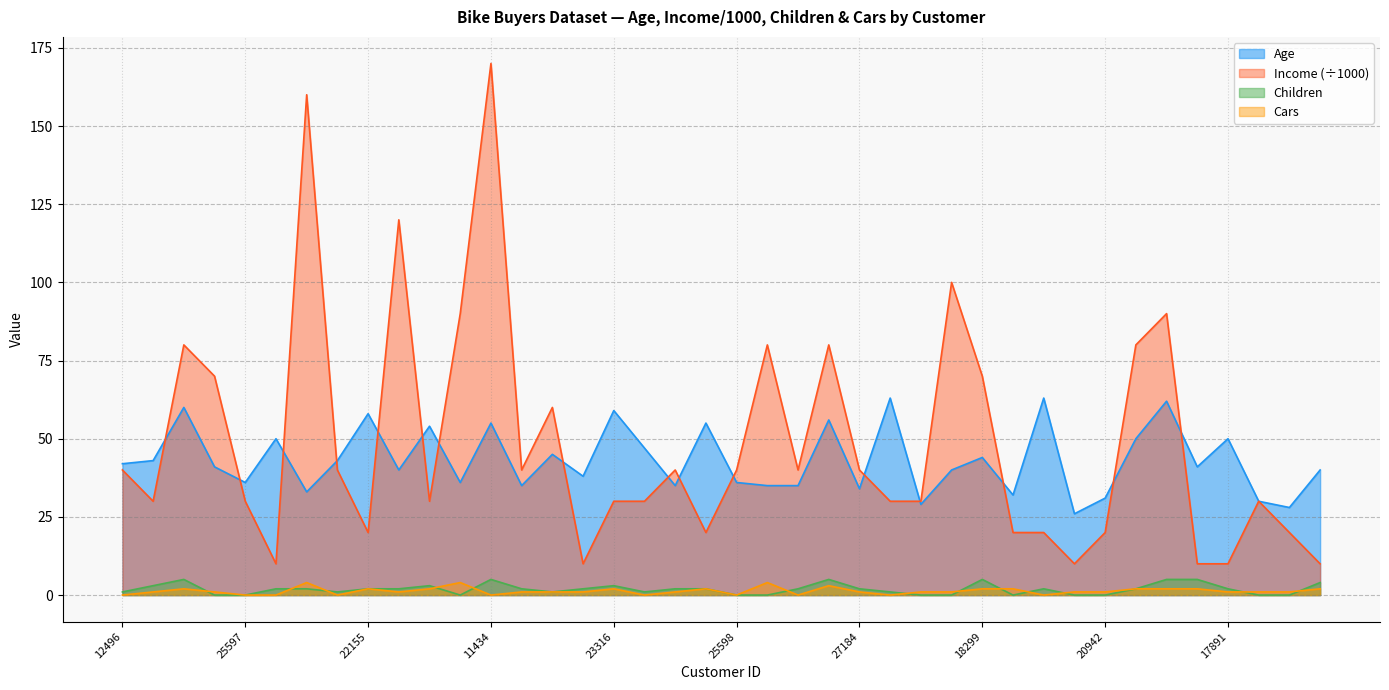

What is the value of the Cars point at the 30th from the left?

2